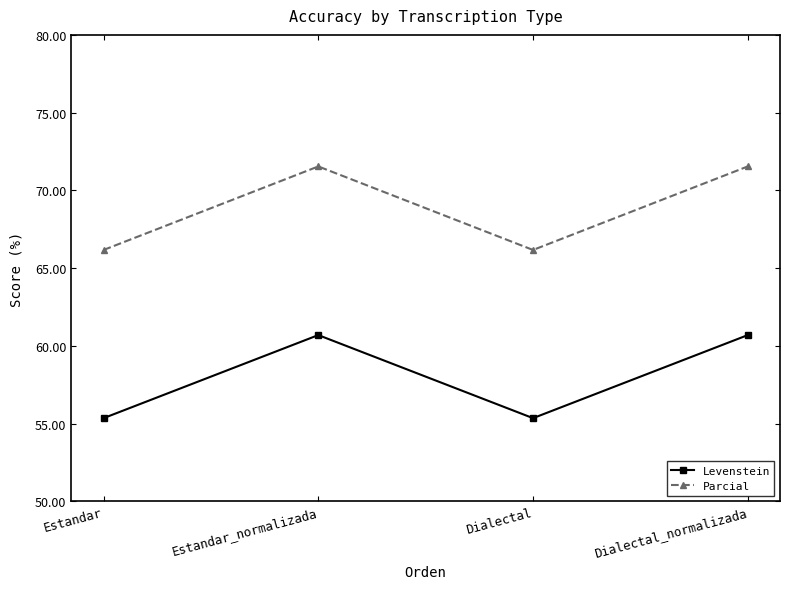

Read the Levenstein value at Dialectal.

55.3